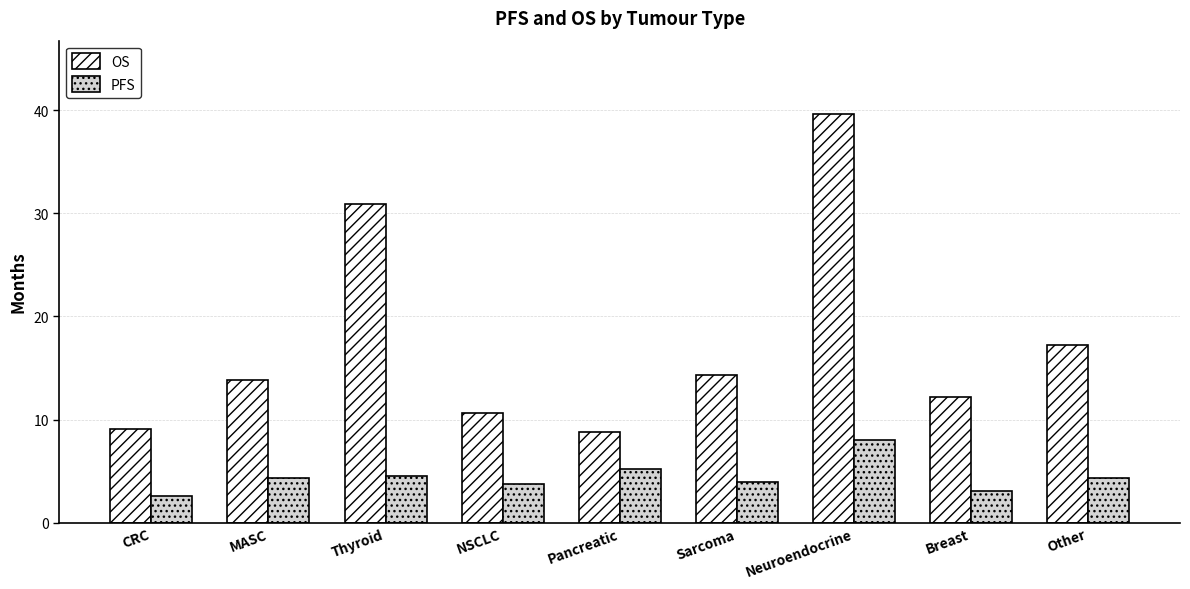

How many groups of bars are there?

9